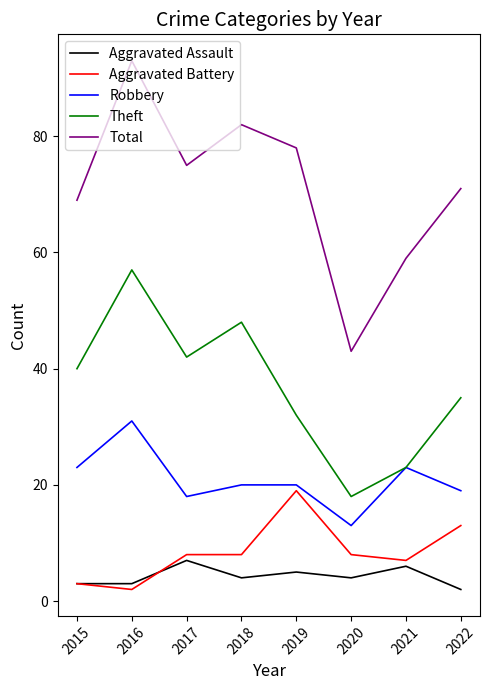

The Robbery series shows 8 at 2019. True or false?

False